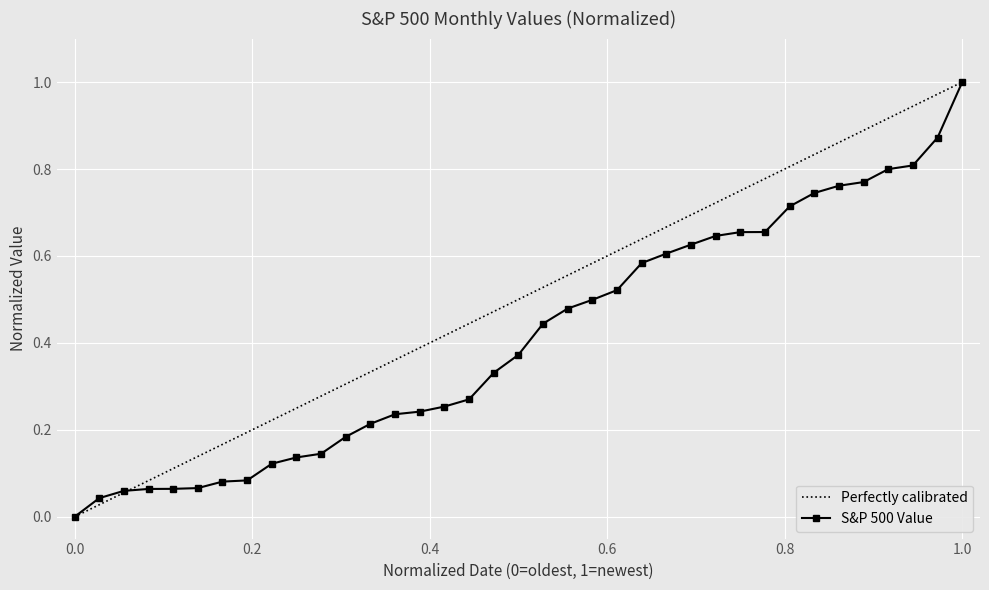

What is the maximum value for S&P 500 Value?

1.0